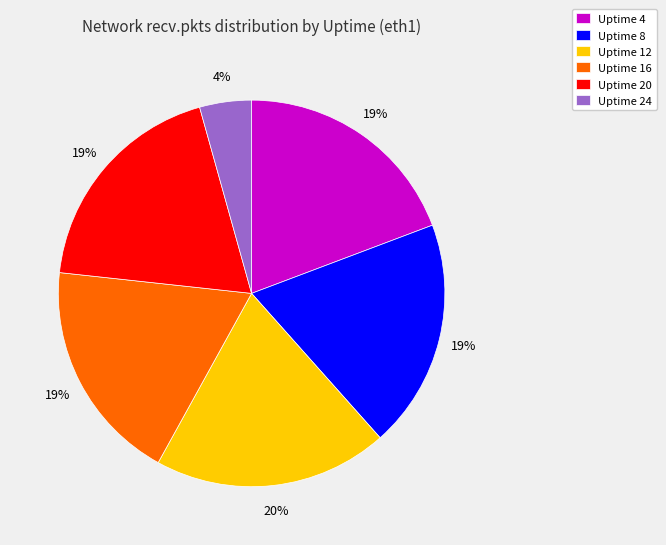

How many slices are in this pie chart?

6